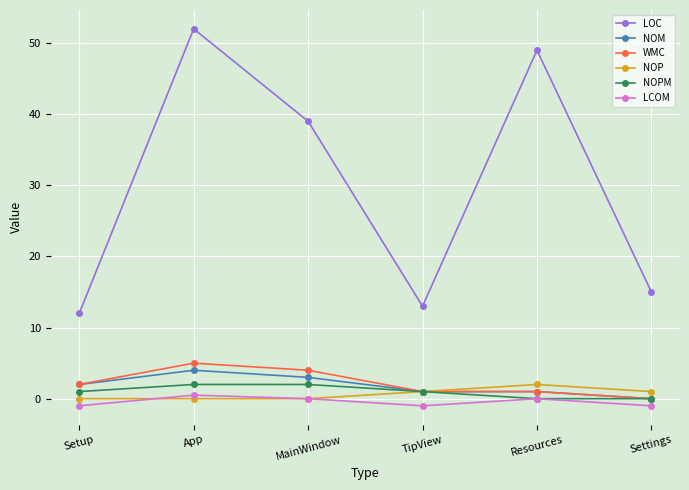

Which category has the highest value across all series?

App